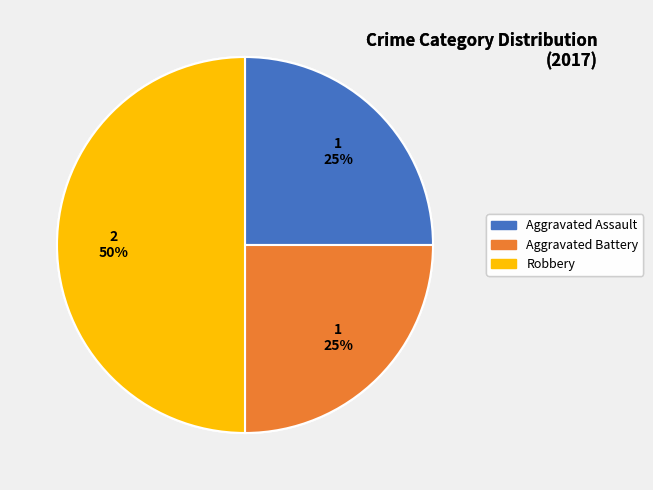

Count the number of slices in the pie.

3